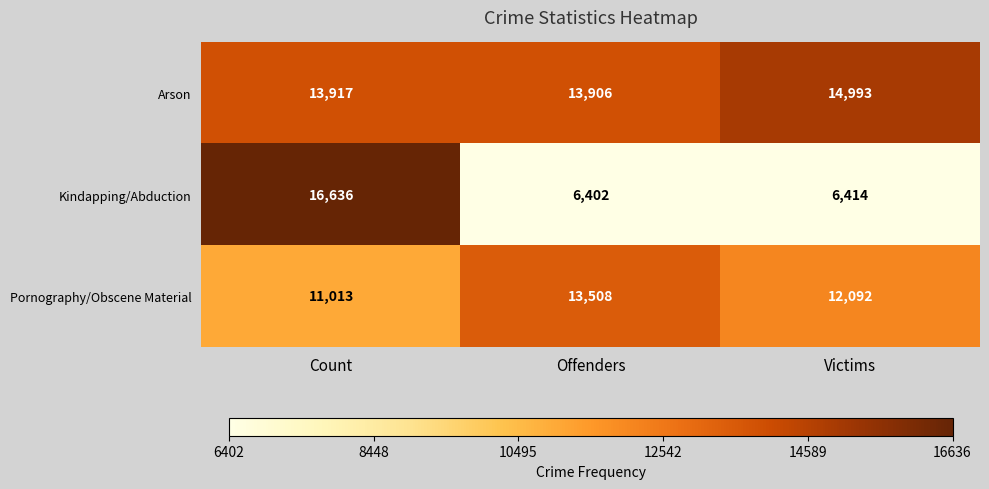

True or false: Kindapping/Abduction has a value of 3857 at Count.

False